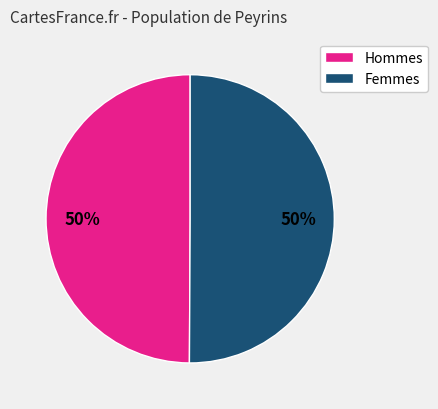

To the nearest percent, what is the average slice percentage?

50%